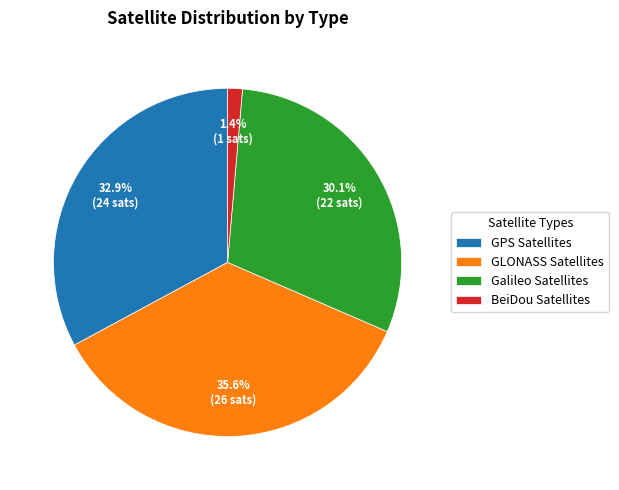

Rank the categories by value from lowest to highest.

BeiDou Satellites, Galileo Satellites, GPS Satellites, GLONASS Satellites